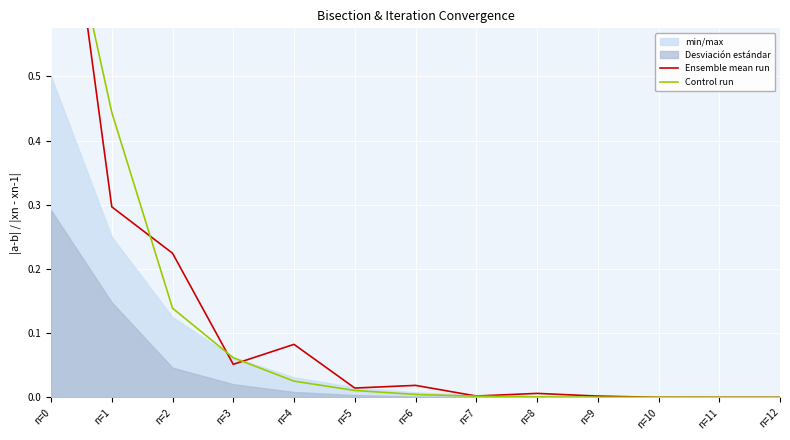

The Ensemble mean run series shows 0.3 at n=1. True or false?

True